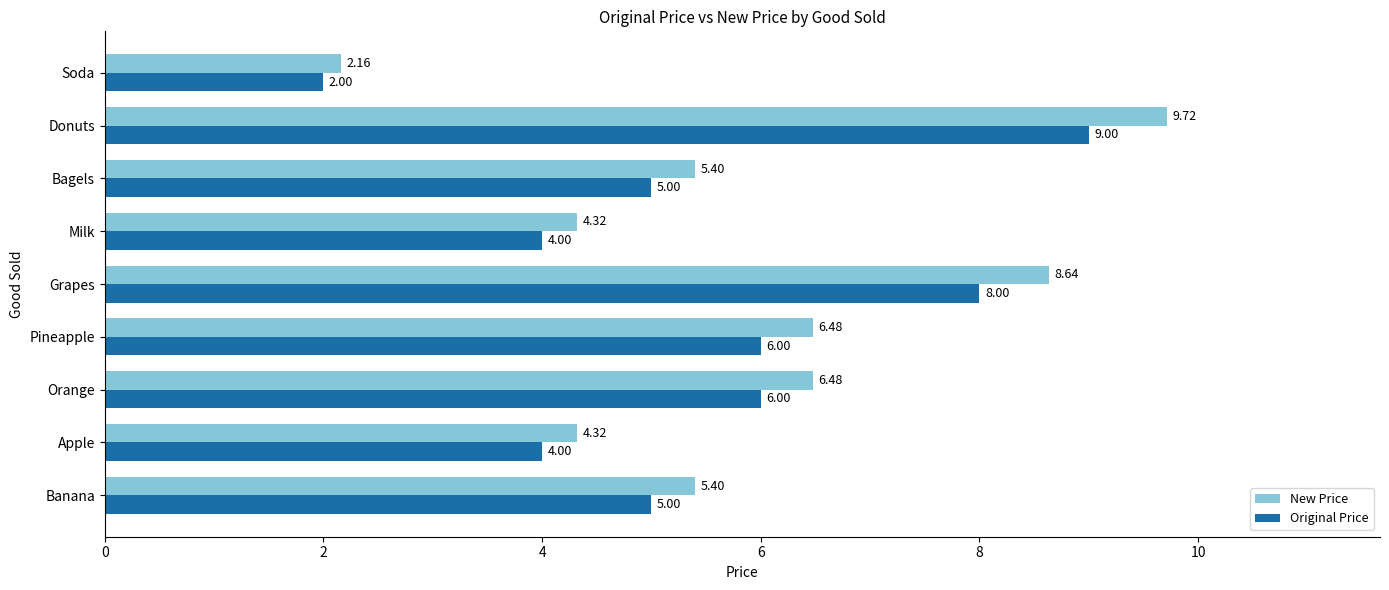

Which series has the largest range (max minus min)?

New Price